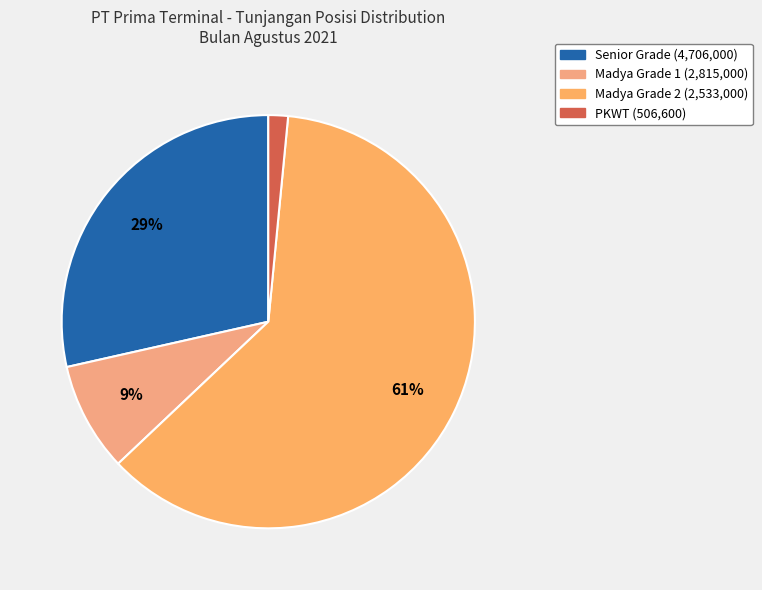

How many segments does this pie chart have?

4